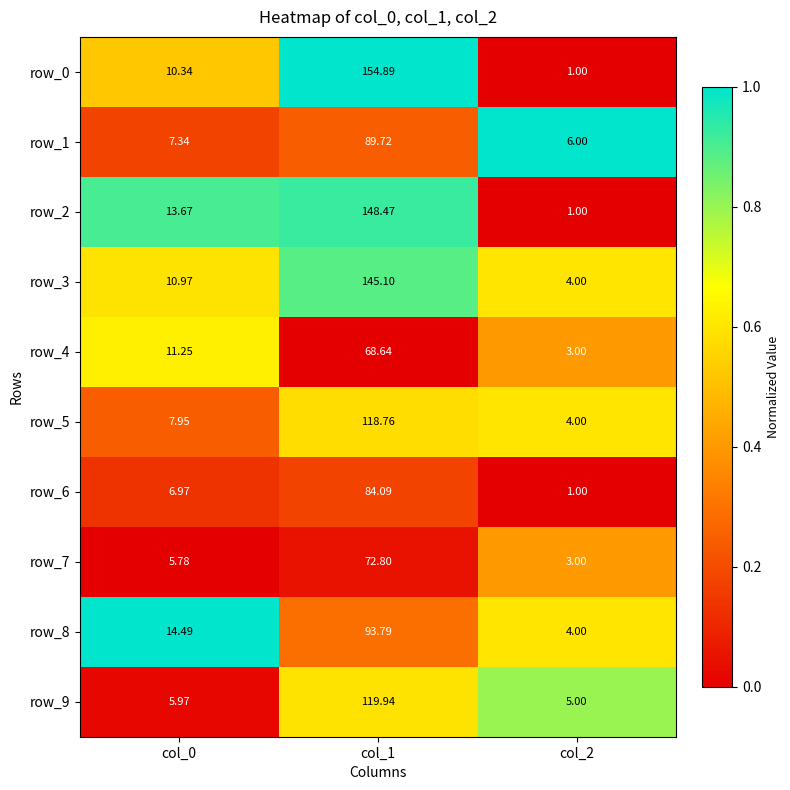

Count the number of categories in the chart.

3